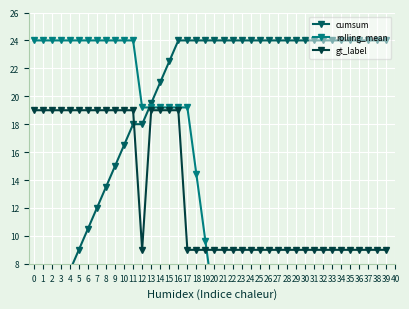

How many data points in rolling_mean are less than 9?

20